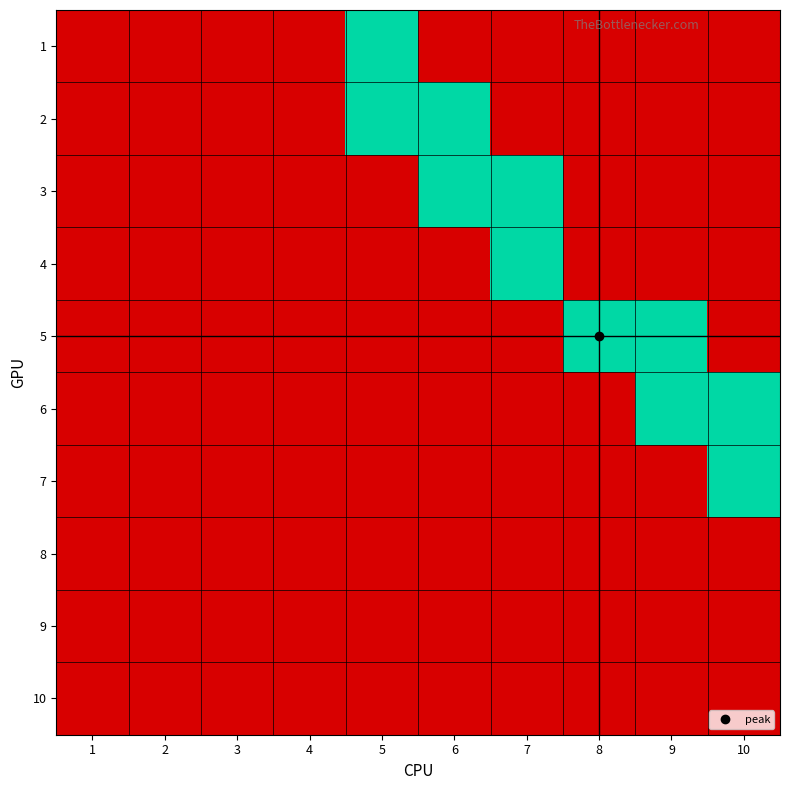

Which category has the lowest value across all series?

1